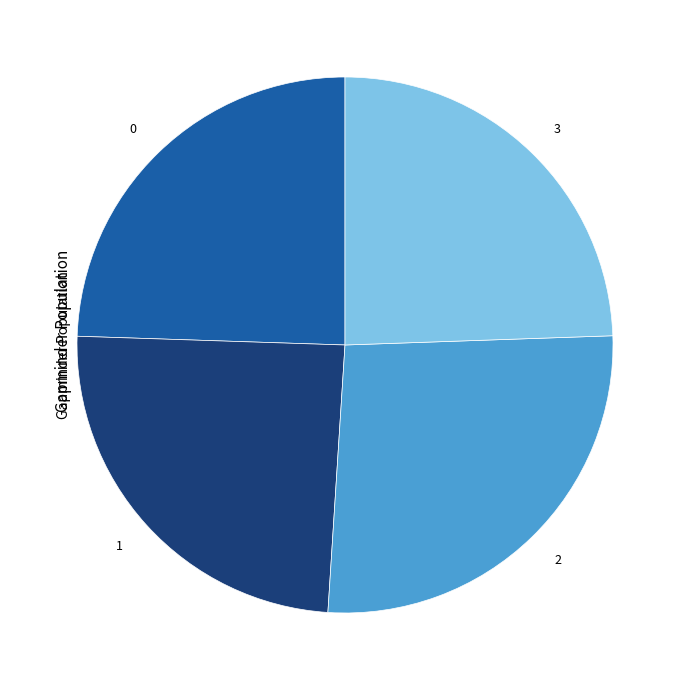

Is it true that 0 is 24% of the pie?

True